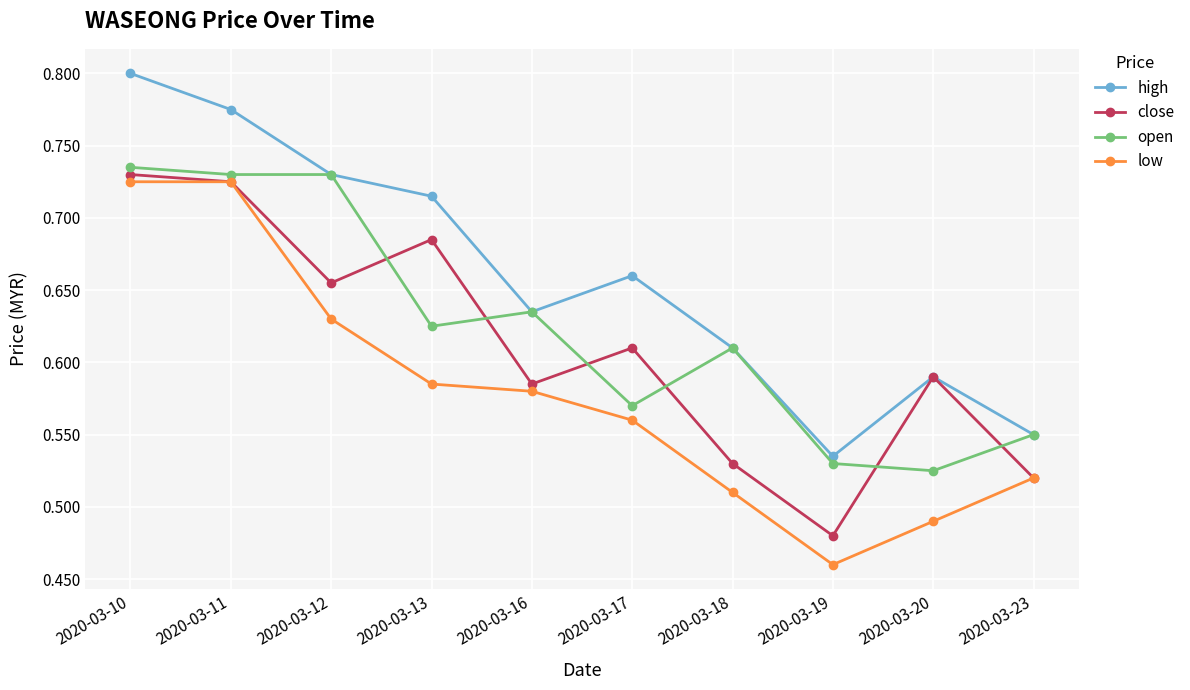

How many interior local valleys does the low series have?

1